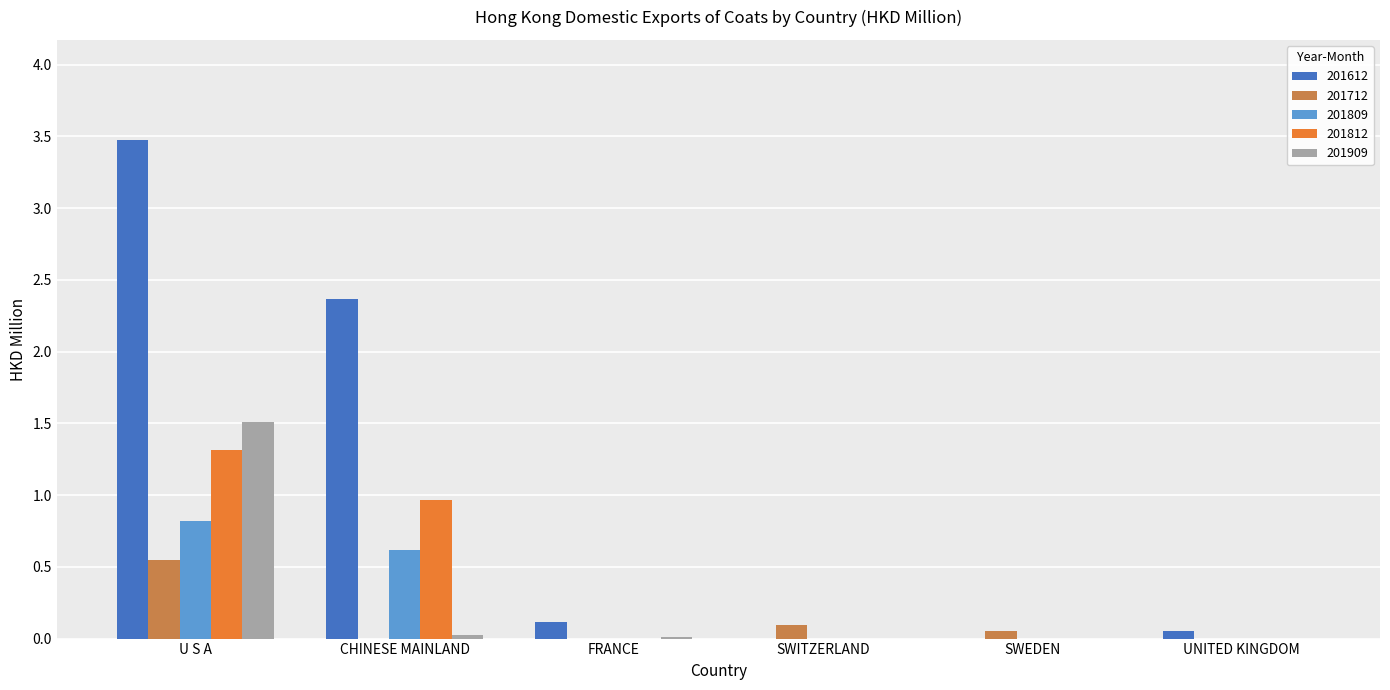

Which category has the highest value in the 201909 series?

U S A